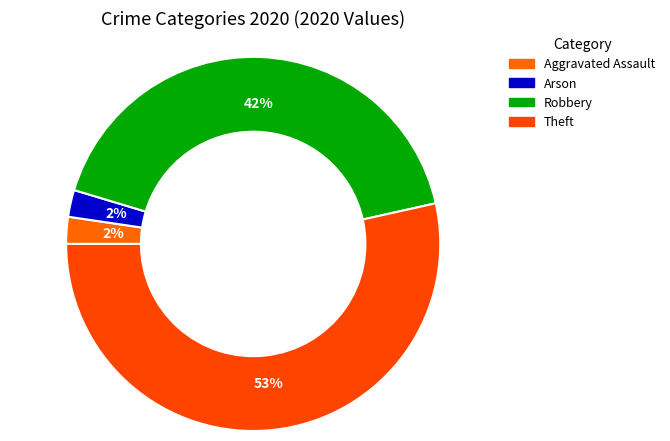

To the nearest percent, what portion does Robbery represent?

42%